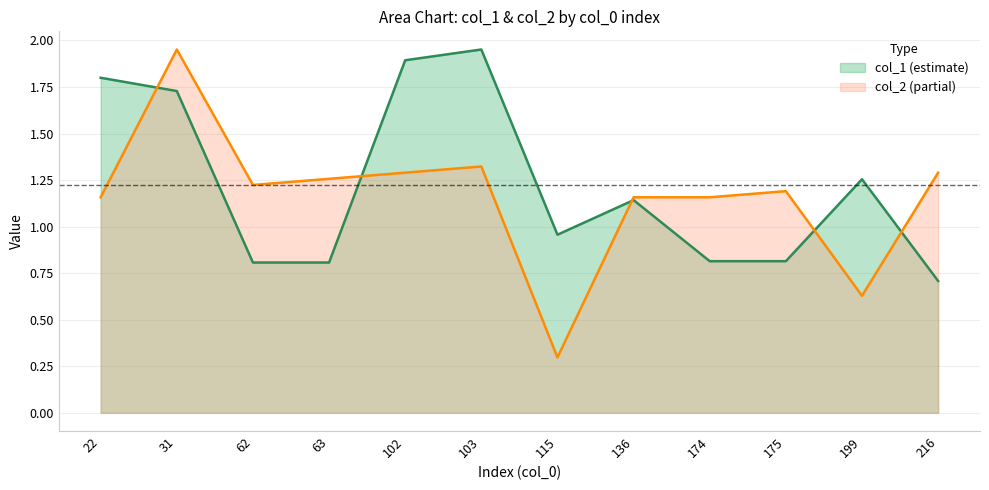

True or false: col_2 has a value of 0.6 at 31.

False